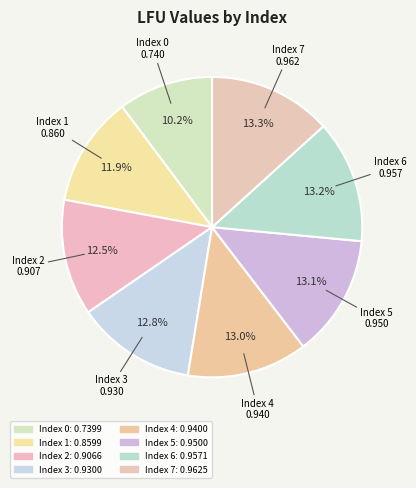

To the nearest percent, what is the difference between the largest and smallest slice percentages?

3%